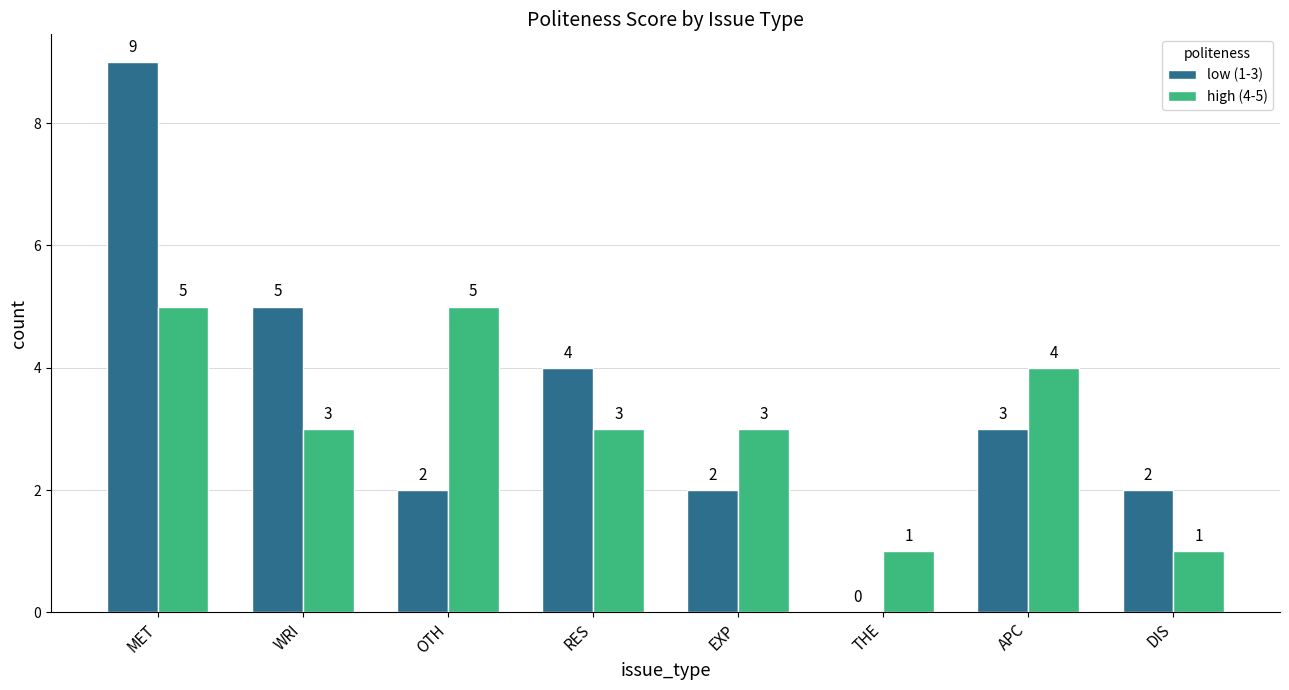

At which category is the sum across all series the highest?

MET